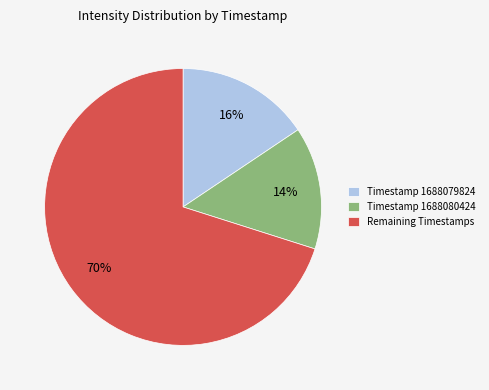

Which category has the smallest portion of the pie?

Timestamp 1688080424